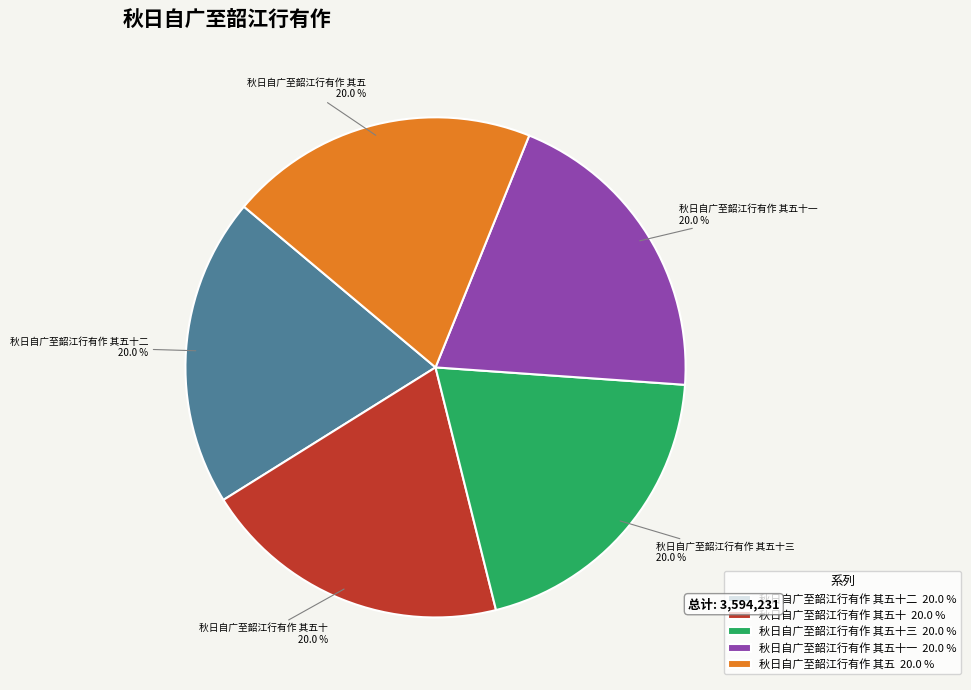

To the nearest percent, what percentage of the pie is 秋日自广至韶江行有作 其五十?

20%